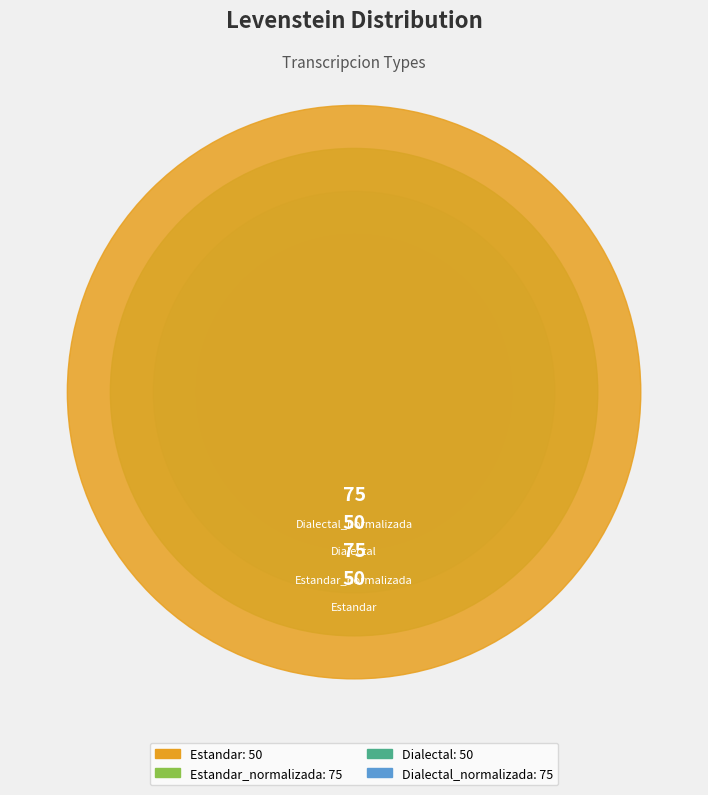

Is it true that Dialectal is 20% of the pie?

True